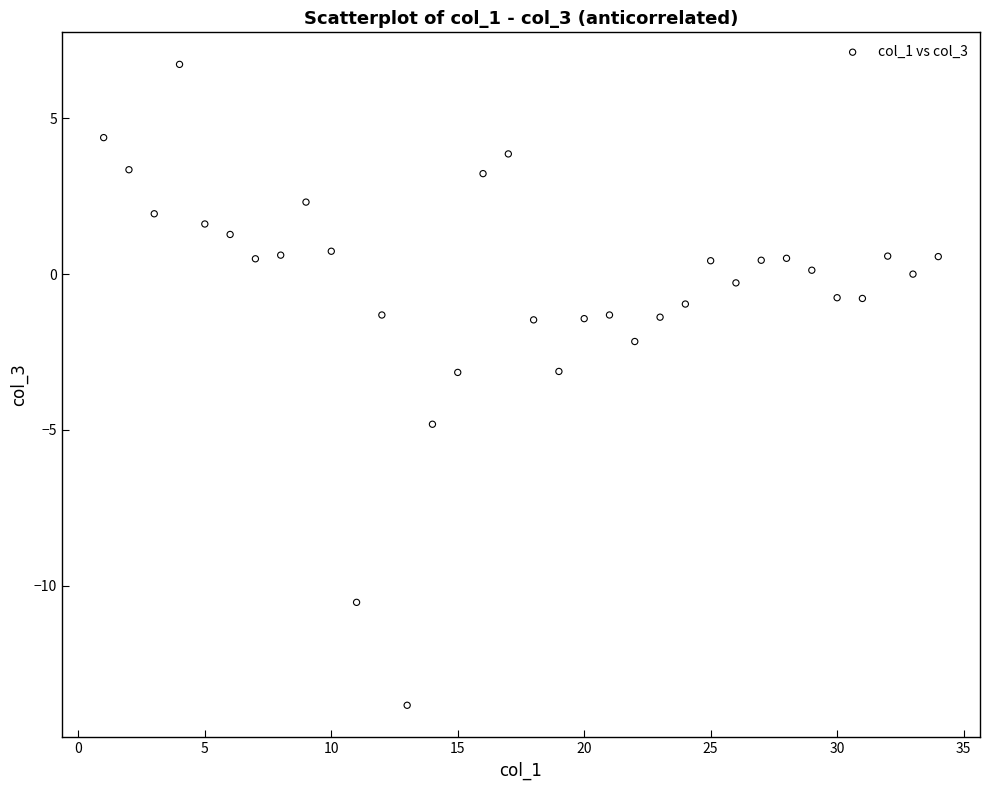

What is the range of Y values (max minus min)?

20.6